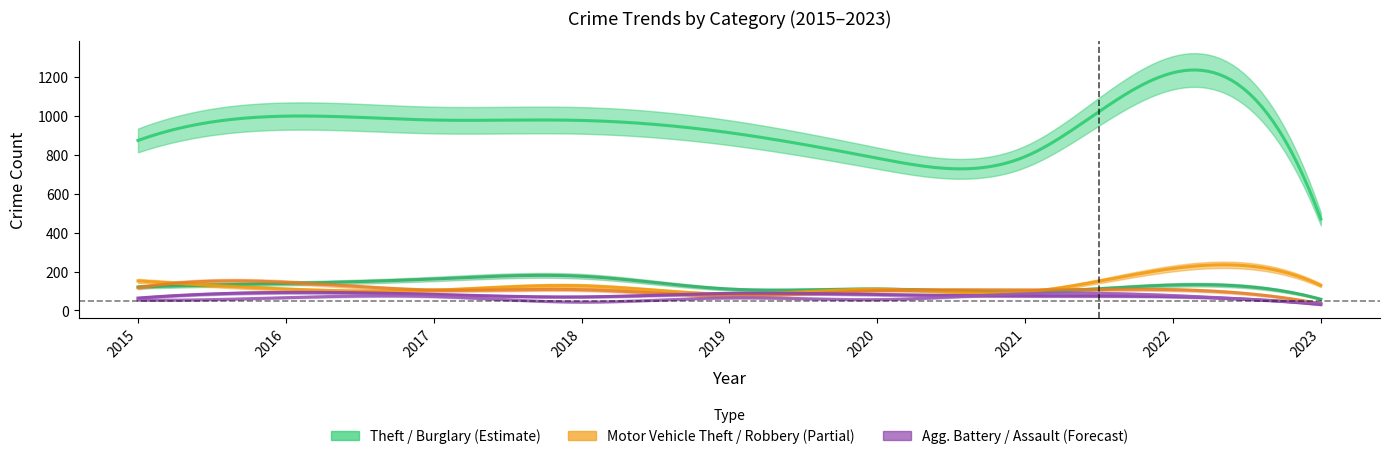

Where is Burglary nearest to the value 117?

2015